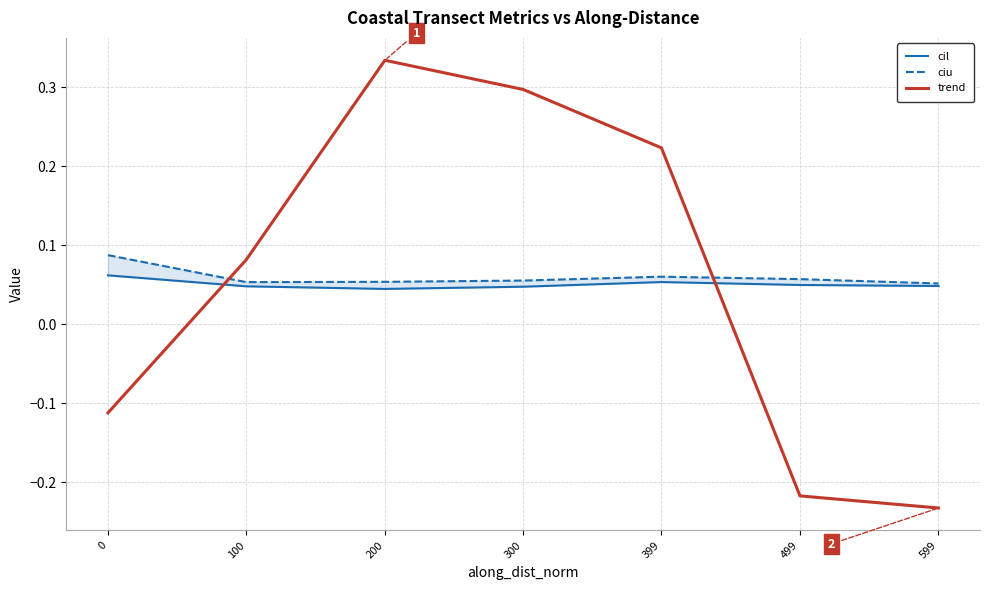

What is the sum of the cil values at 300 and 100?

0.1